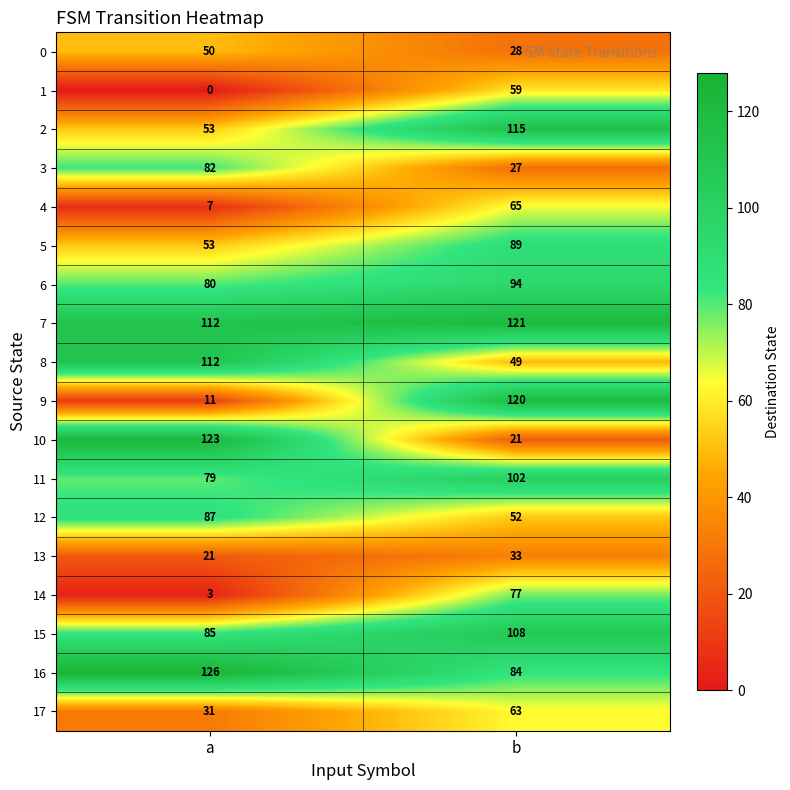

What is the greatest value displayed?

126